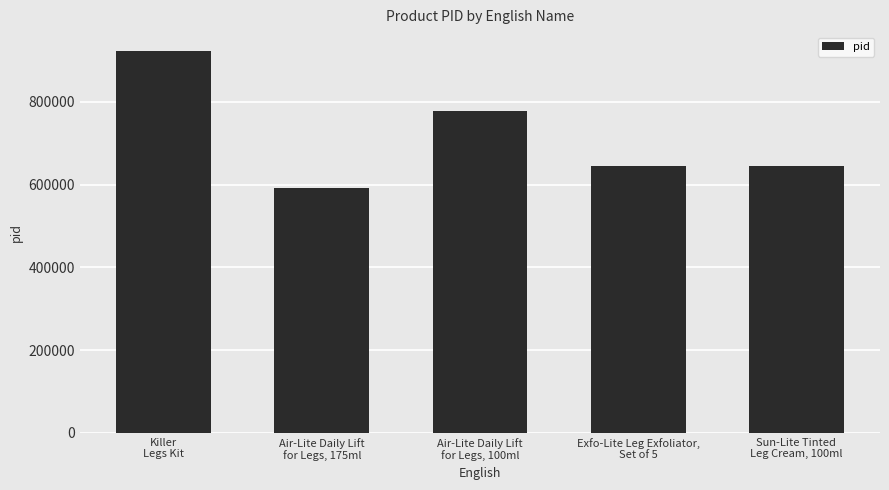

How many bars are there in total?

5